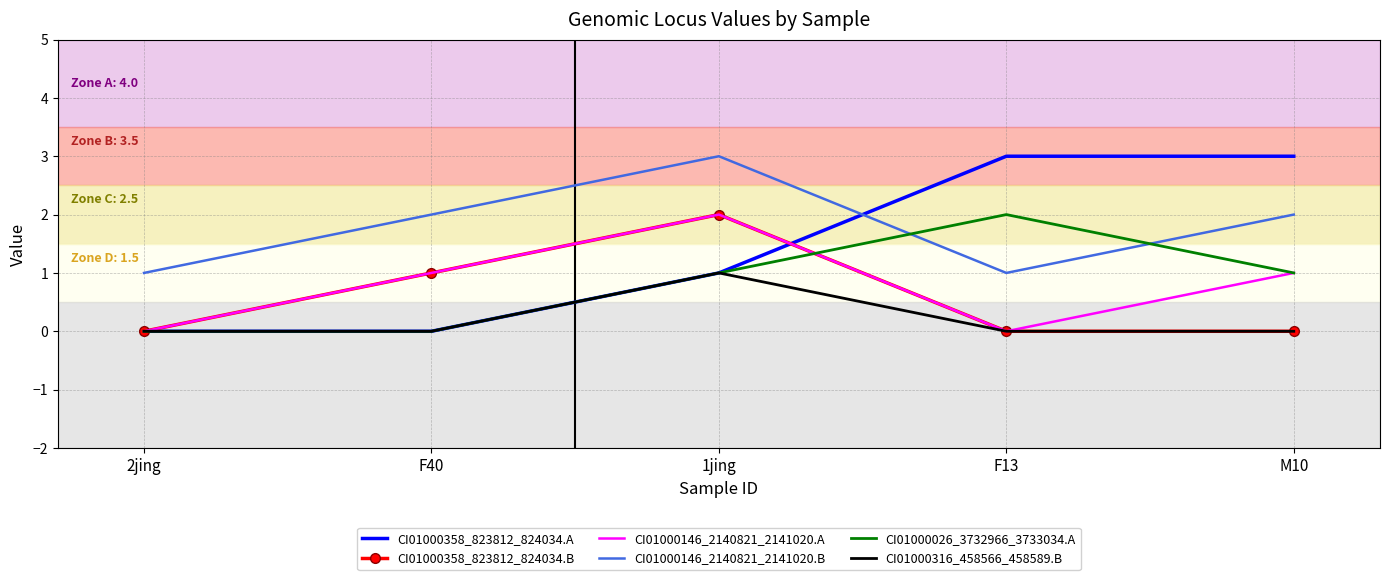

What is the maximum value shown in the chart?

3